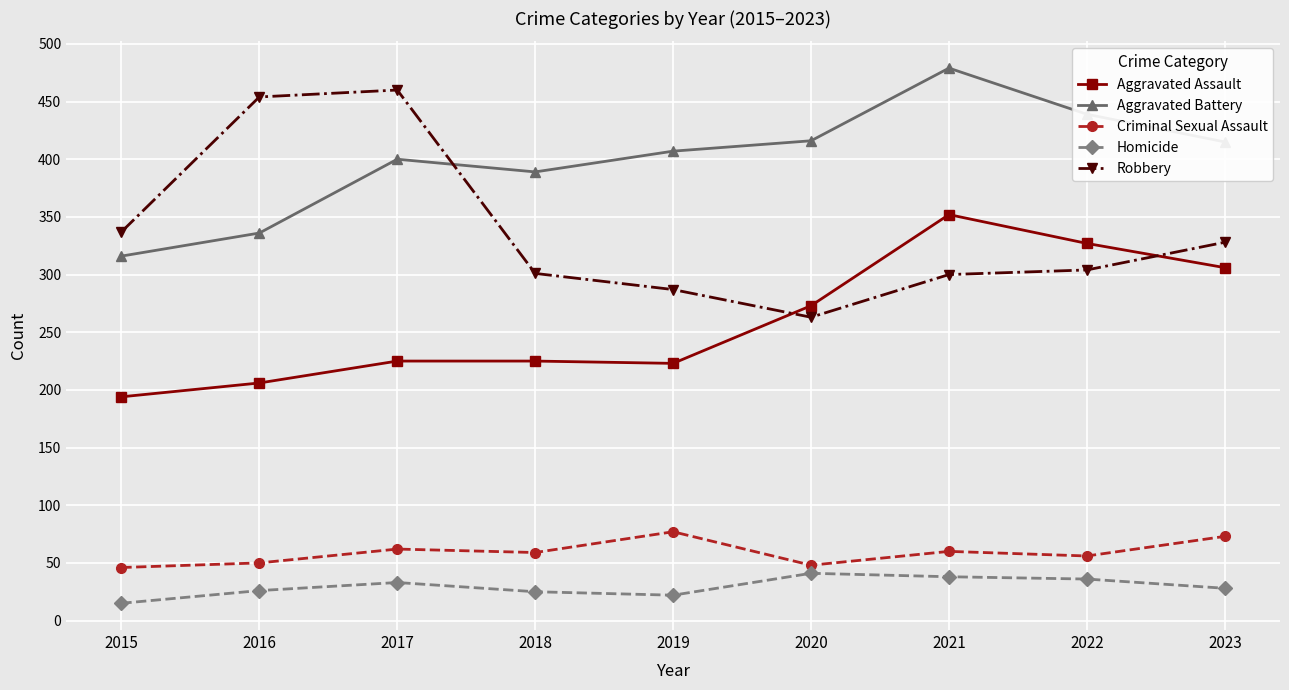

The Homicide series shows 36 at 2022. True or false?

True